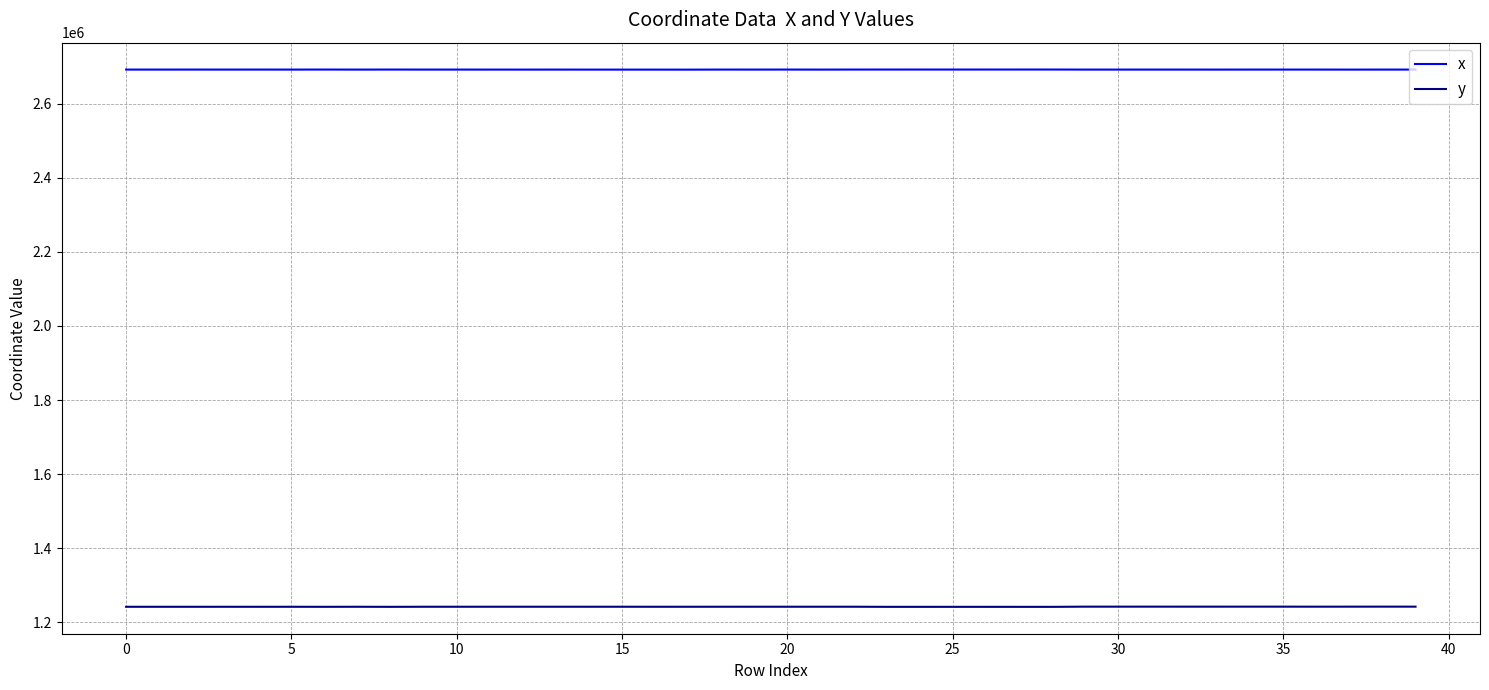

What is the minimum value shown in the chart?

1241523.8